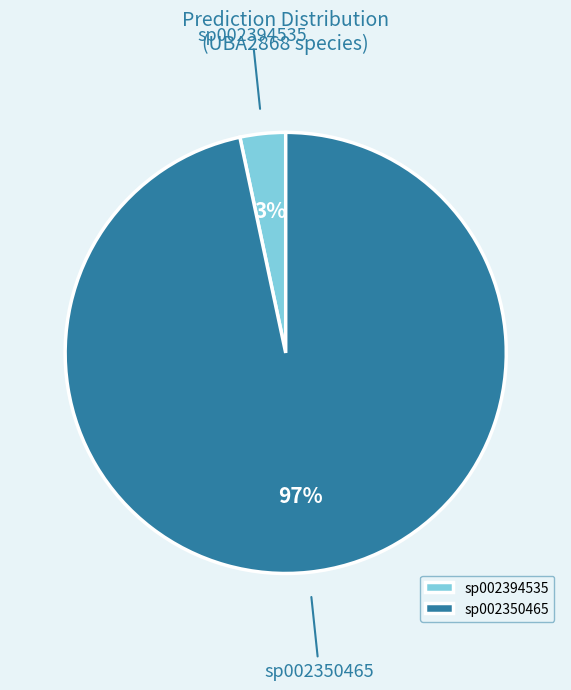

The sp002394535 slice represents 3% of the pie. True or false?

True